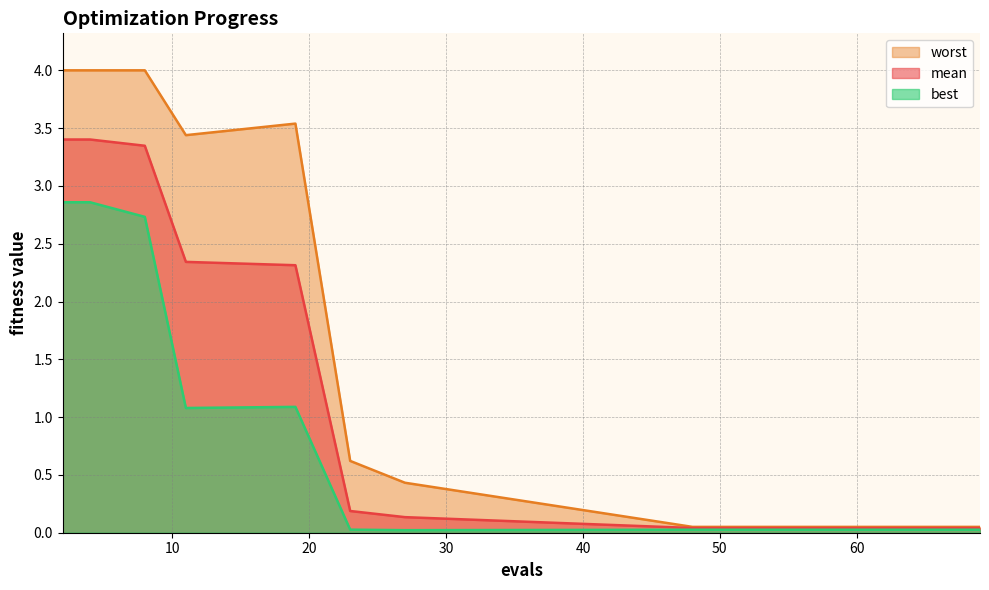

Reading left to right, what are all the values shown in this chart?

mean: 3.4	3.4	3.3	2.3	2.3	0.2	0.1	0.0	0.0	0.0	0.0	0.0	0.0	0.0	0.0
best: 2.9	2.9	2.7	1.1	1.1	0.0	0.0	0.0	0.0	0.0	0.0	0.0	0.0	0.0	0.0
worst: 4.0	4.0	4.0	3.4	3.5	0.6	0.4	0.1	0.1	0.1	0.1	0.1	0.1	0.1	0.1